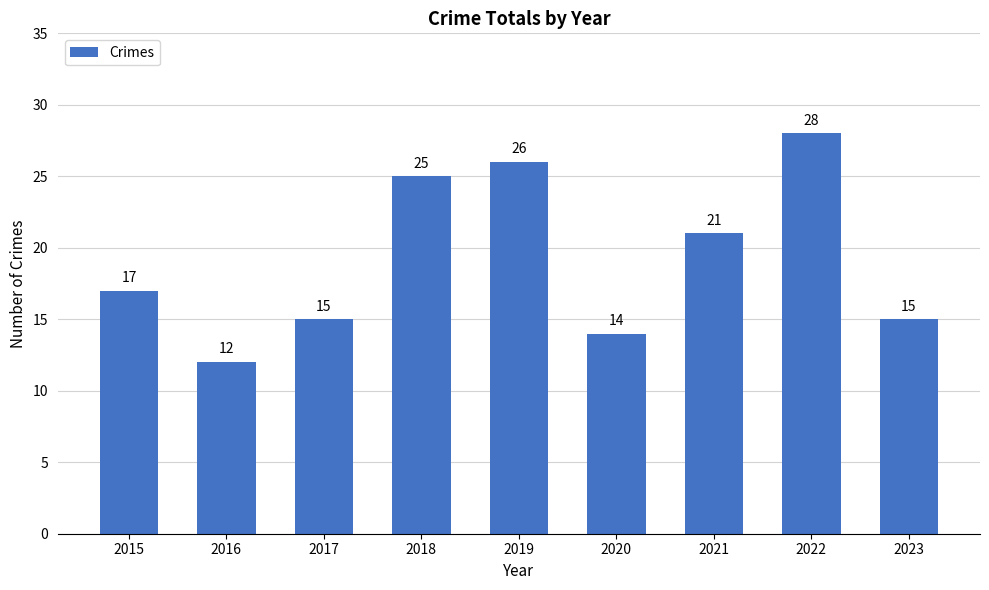

What is the difference between the maximum and minimum values?

16